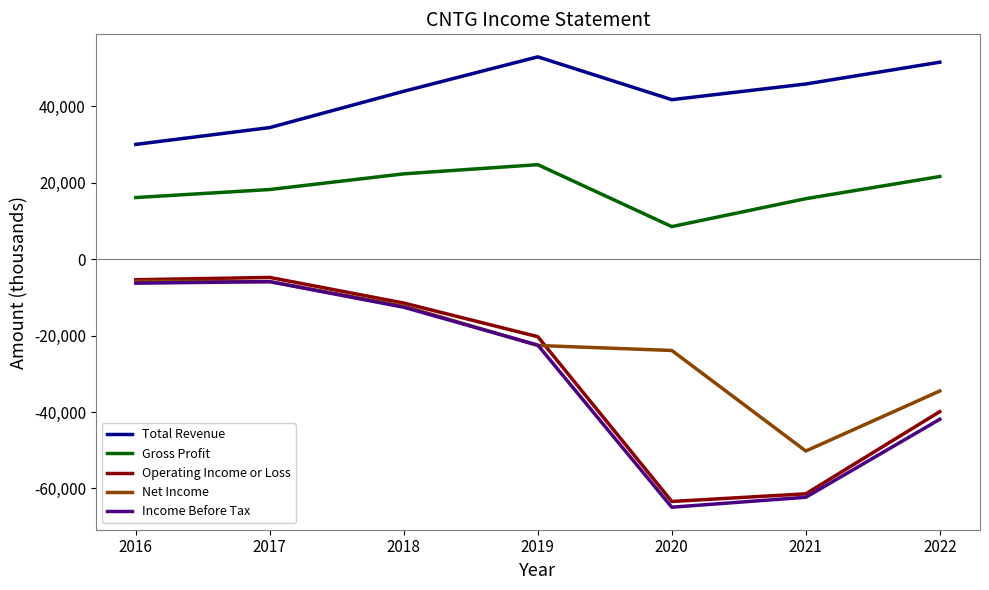

Is the value of Gross Profit at 2016 greater than the value of Income Before Tax at 2018?

Yes